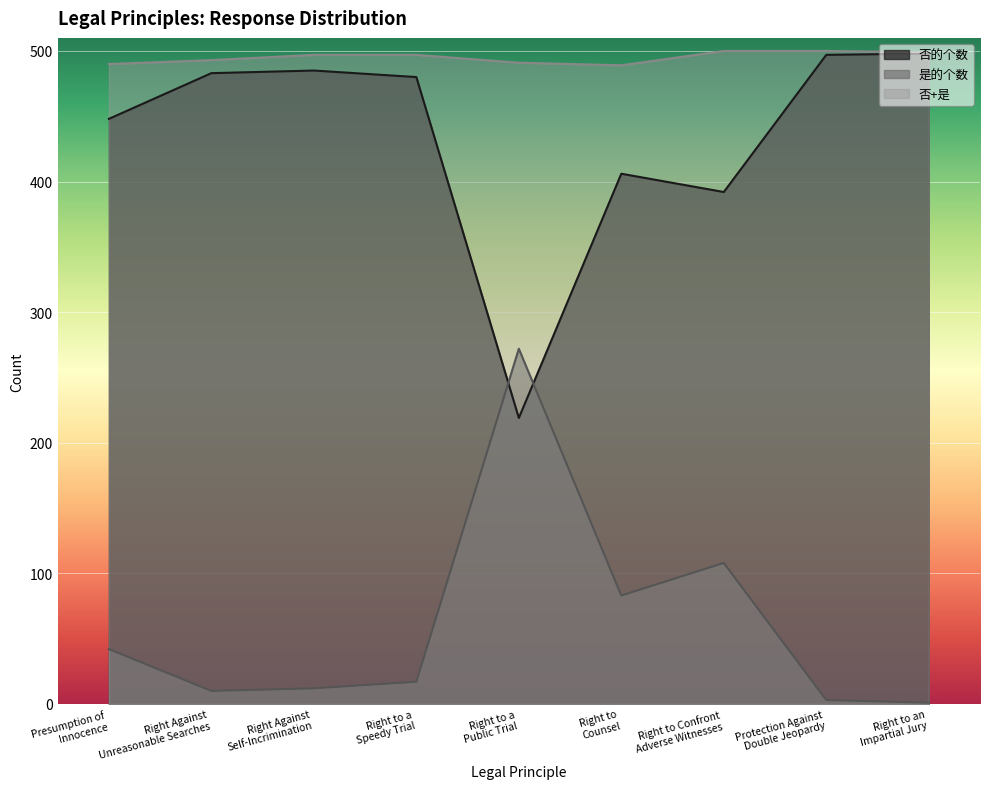

Reading left to right, what are all the values shown in this chart?

否的个数: 448	483	485	480	219	406	392	497	498
是的个数: 42	10	12	17	272	83	108	3	1
否+是: 490	493	497	497	491	489	500	500	499